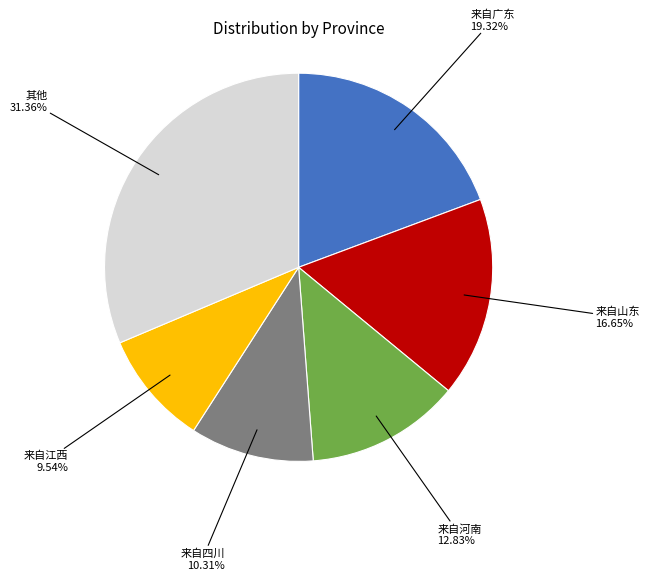

What is the ratio of the value at 其他 to the value at 来自四川?

3.0